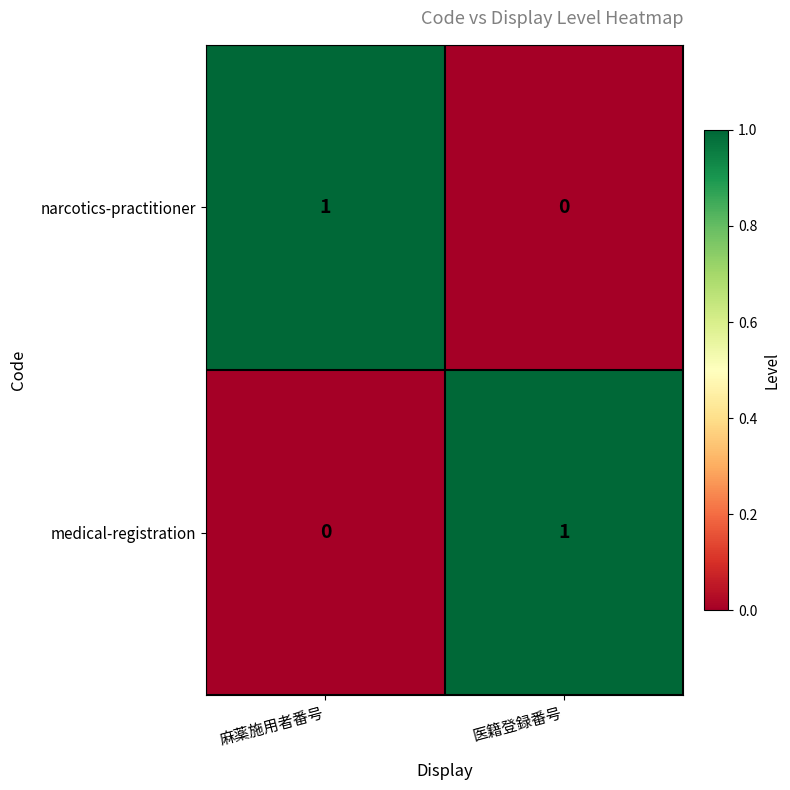

List the labels in order of narcotics-practitioner value, smallest first.

医籍登録番号, 麻薬施用者番号